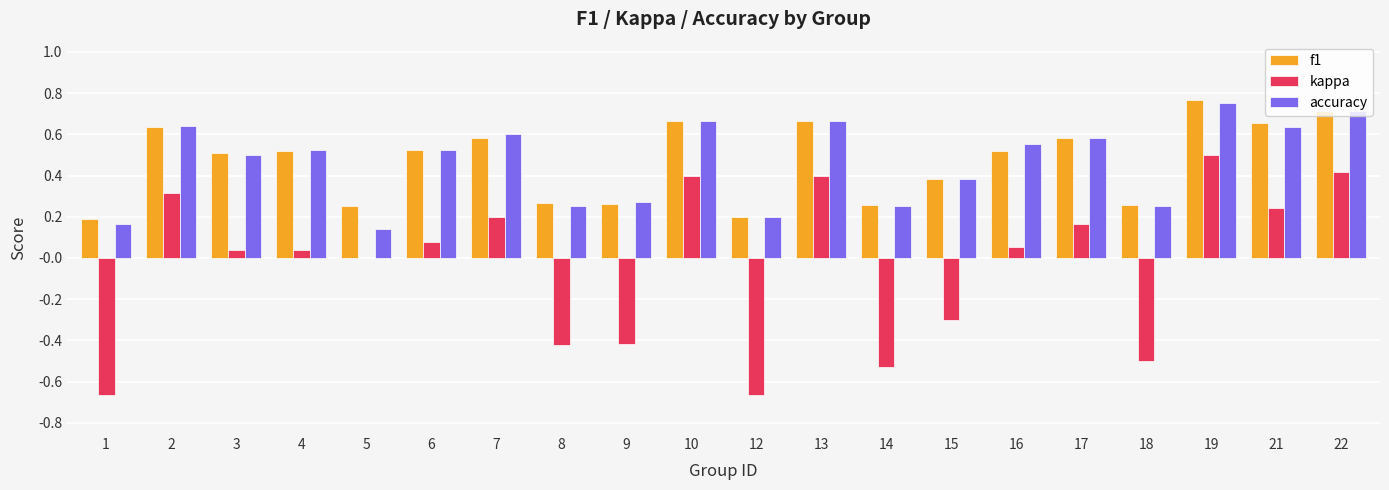

At which label is accuracy closest to 0?

5